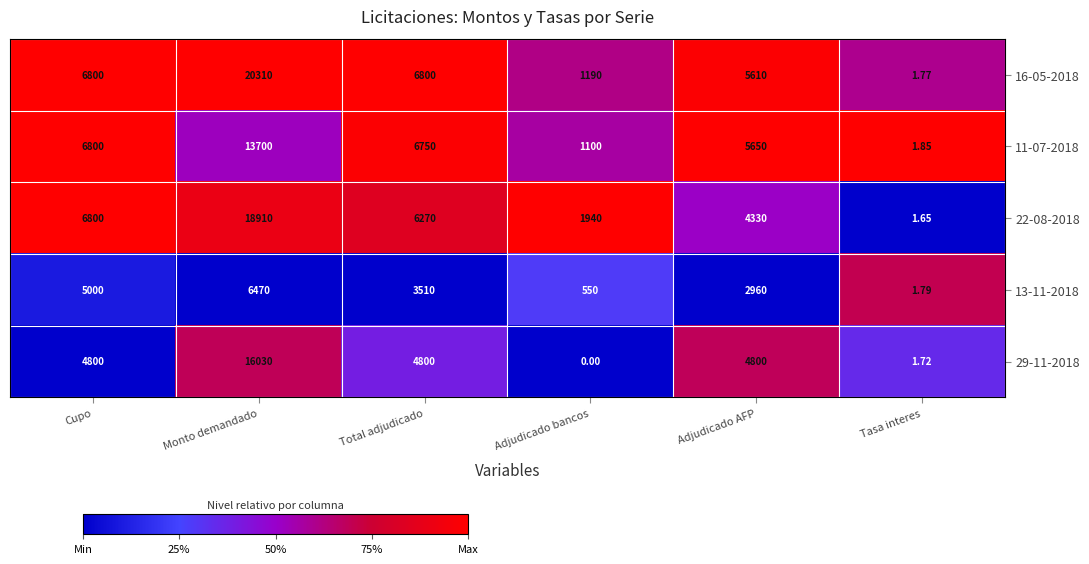

Rank the categories by 13-11-2018 value from highest to lowest.

Monto demandado, Cupo, Total adjudicado, Adjudicado AFP, Adjudicado bancos, Tasa interes